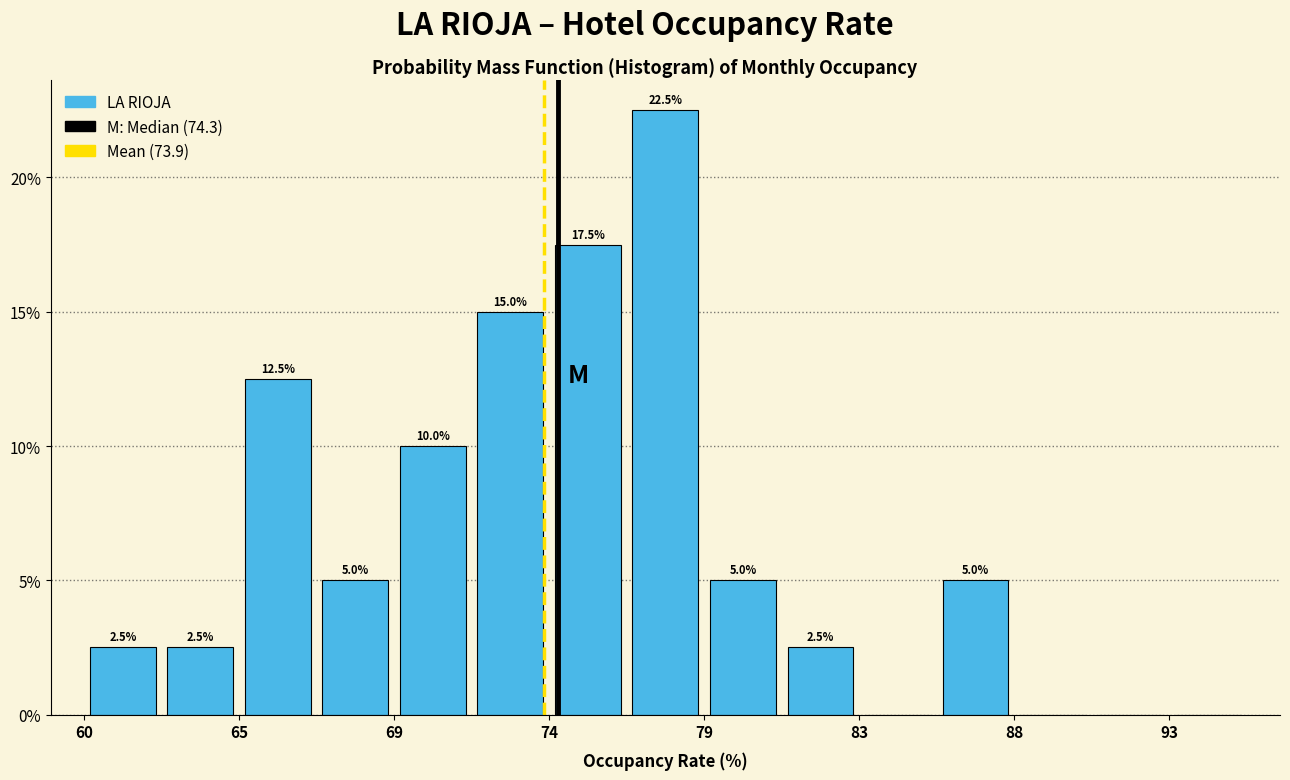

Over which range of the x-axis is the bar tallest?

76.5 to 78.5